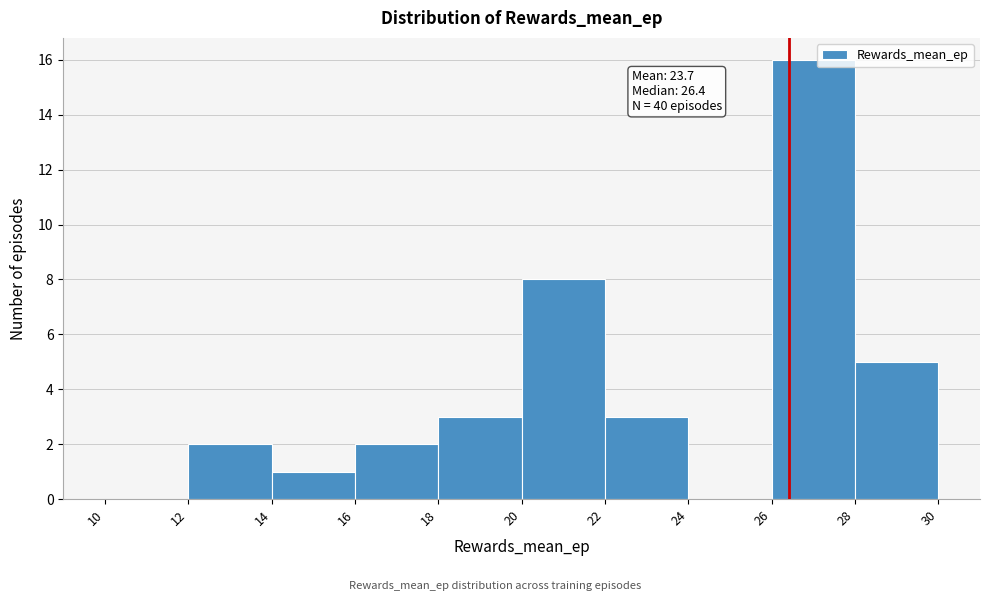

Over which range of the x-axis is the bar tallest?

26 to 28